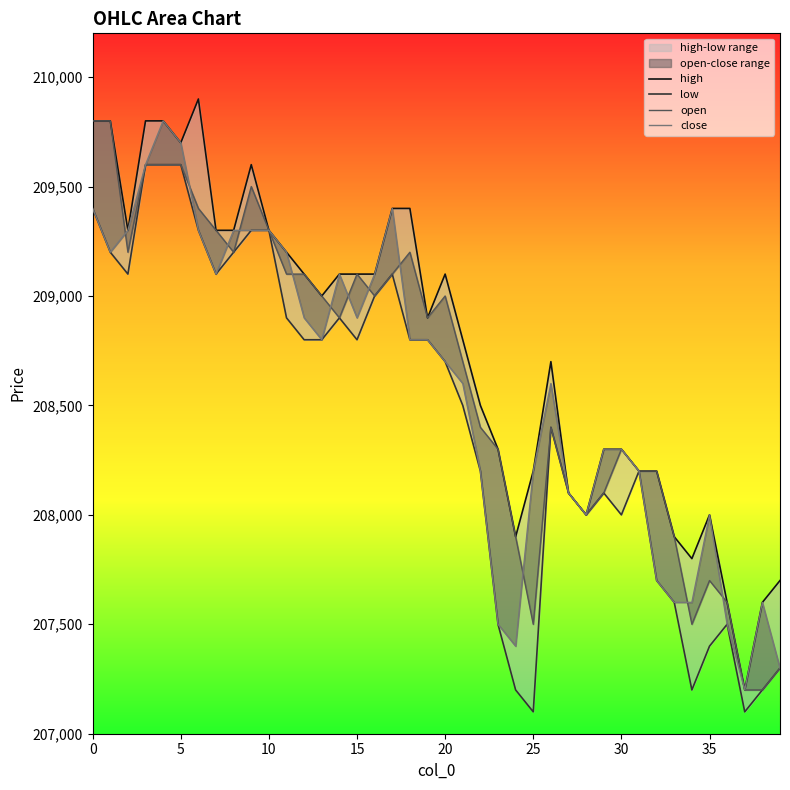

True or false: low has more than 1 points higher than both neighbors.

True